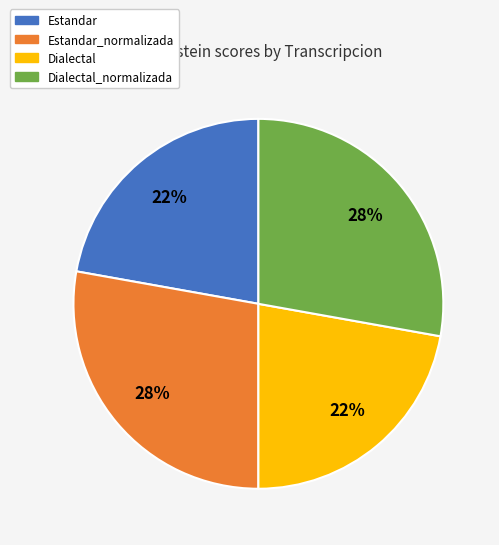

Is there any slice that represents more than half of the pie?

No